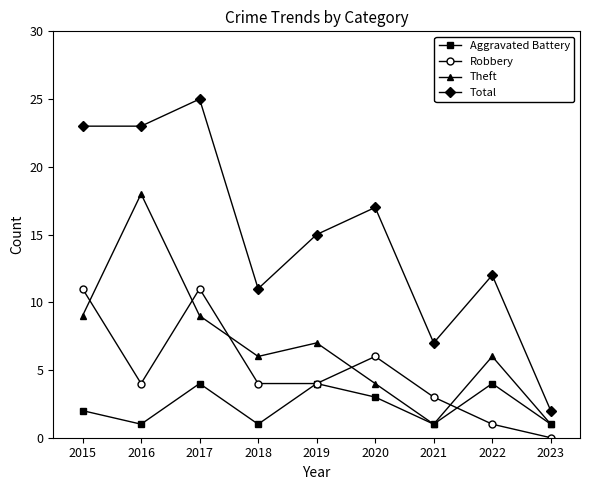

Is the value of Robbery at 2023 greater than the value of Total at 2017?

No